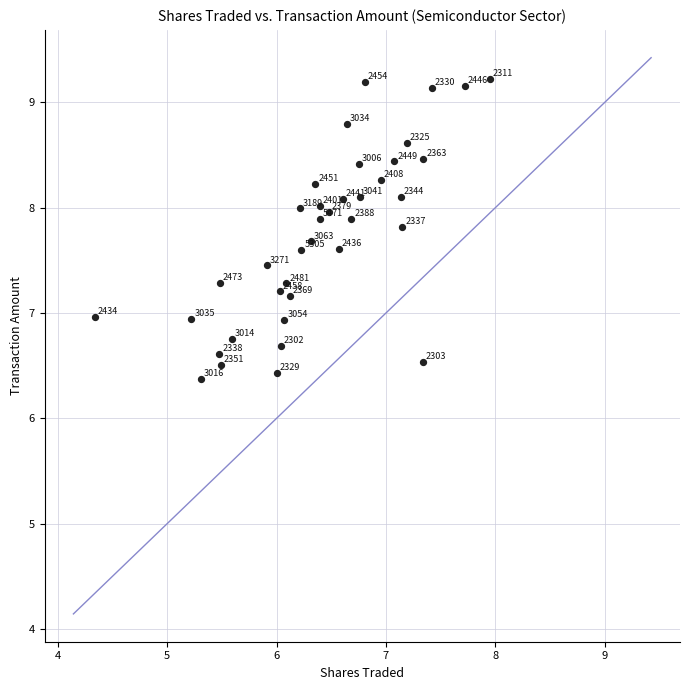

What is the range of Y values (max minus min)?

2.9